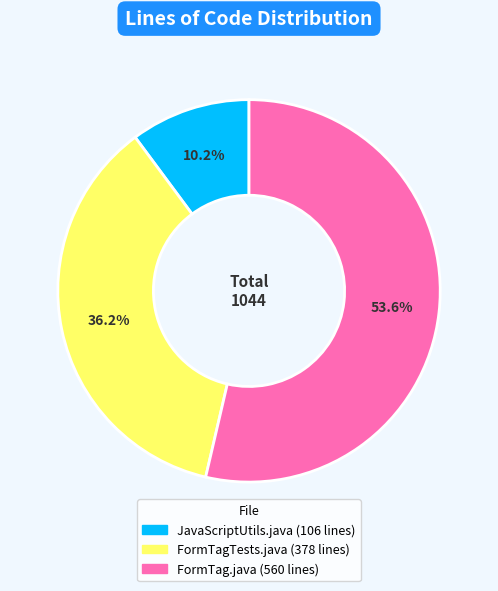

What is the smallest slice in the pie chart?

JavaScriptUtils.java